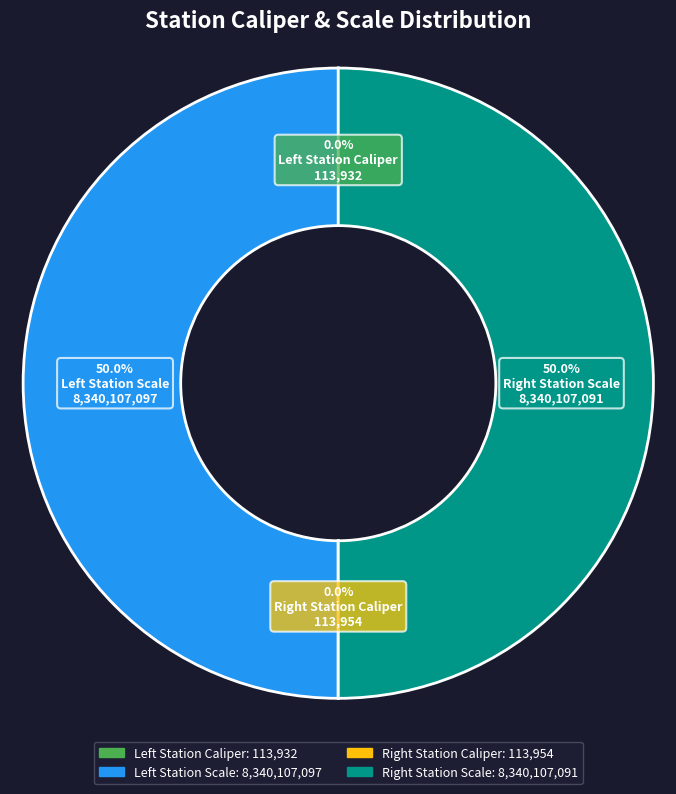

Which category has the smallest portion of the pie?

Left Station Caliper